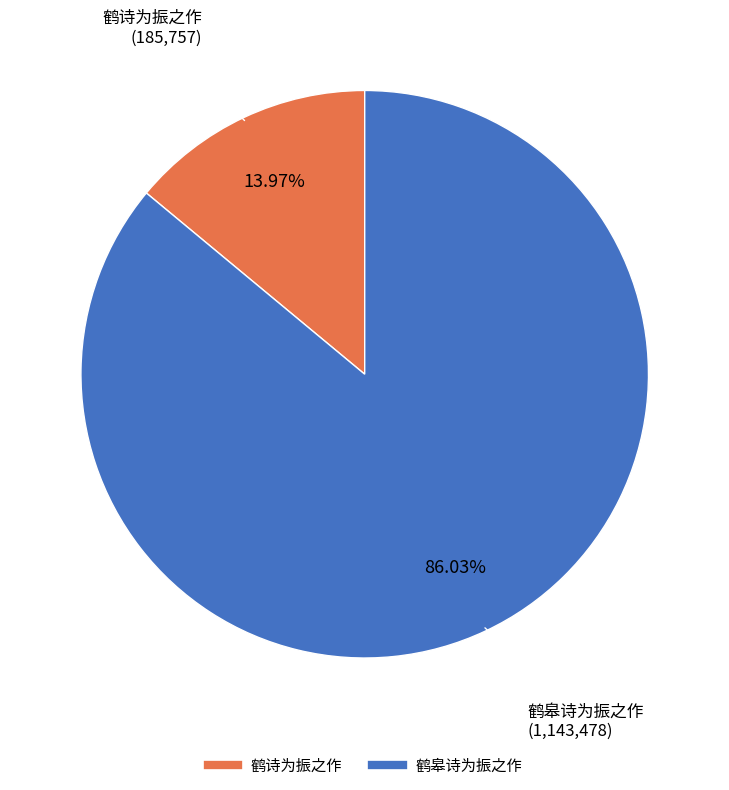

Does 鹤皋诗为振之作 represent more than half of the total?

Yes